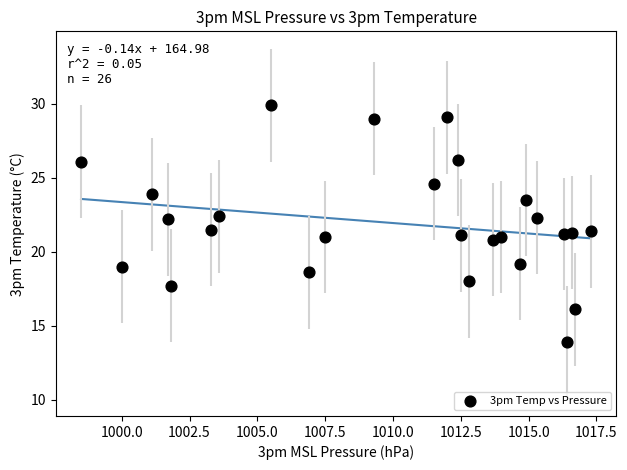

What is the range of X values (max minus min)?

18.8